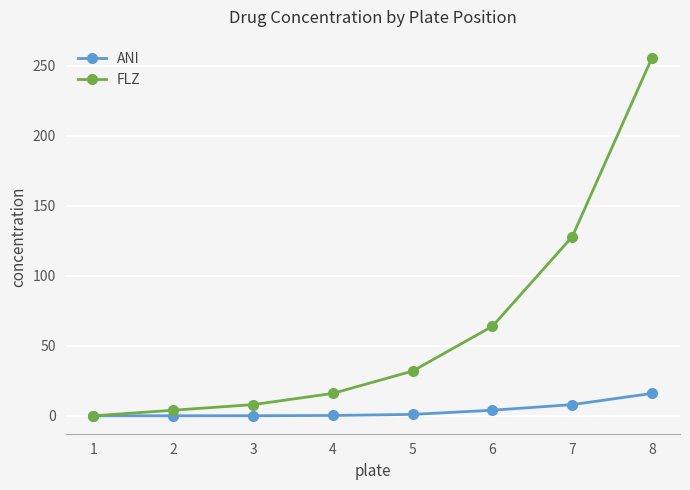

List the series in order of their overall mean, lowest first.

ANI, FLZ